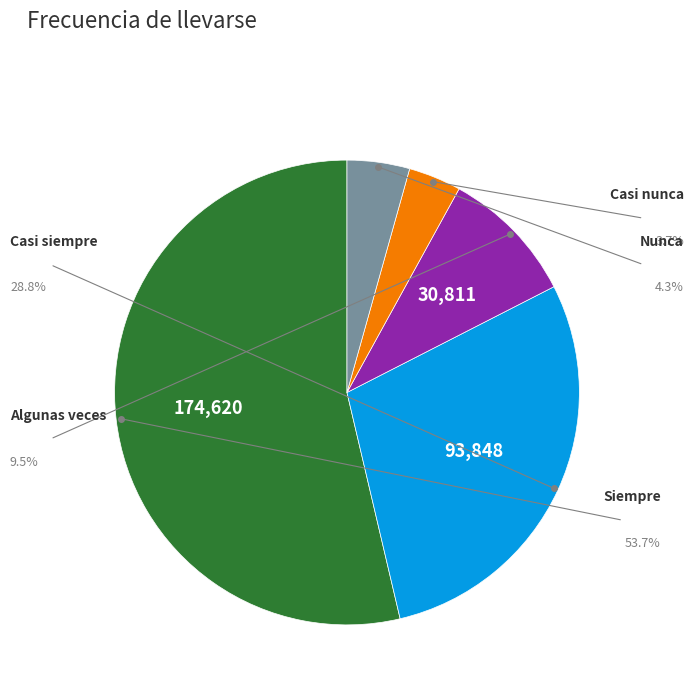

How many slices are in this pie chart?

5